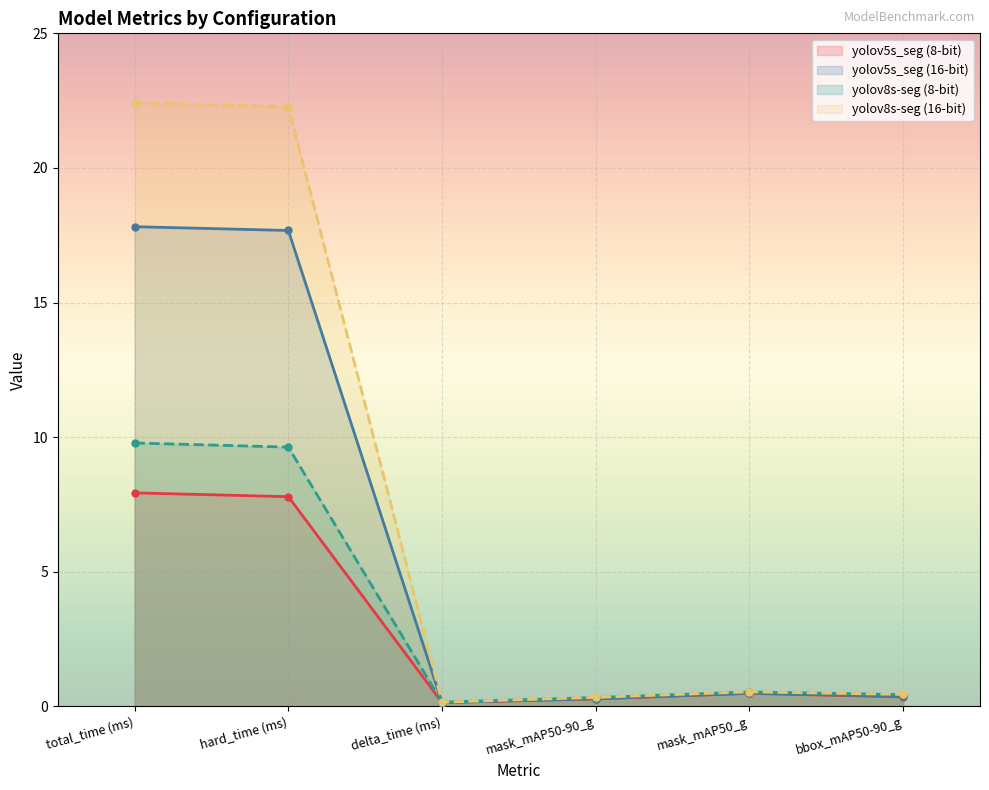

What is the difference between the yolov5s_seg (16-bit) values at hard_time (ms) and mask_mAP50-90_g?

17.4